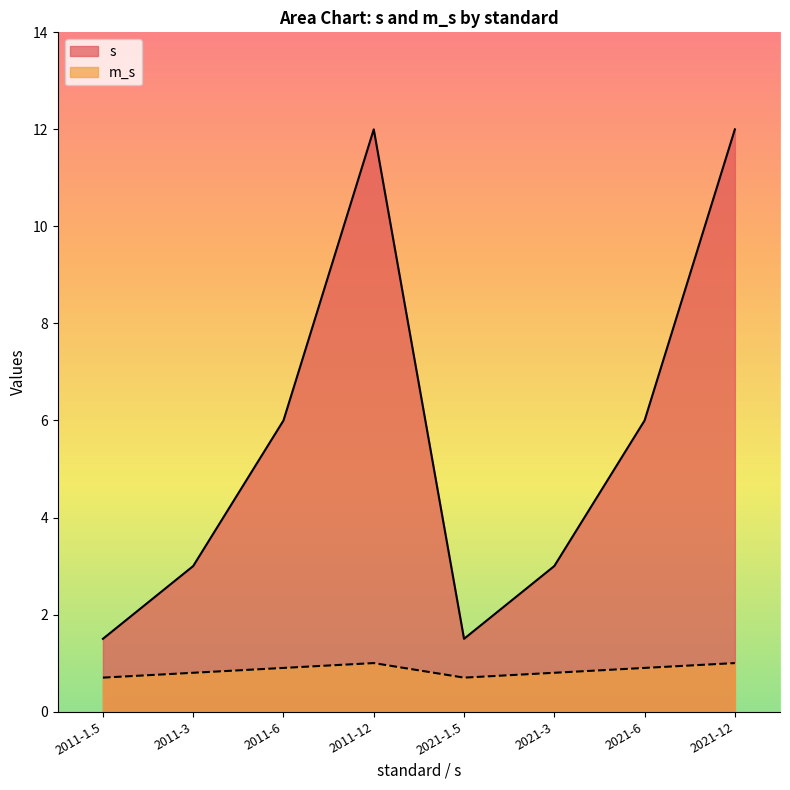

What position from the right is 2021-12?

1